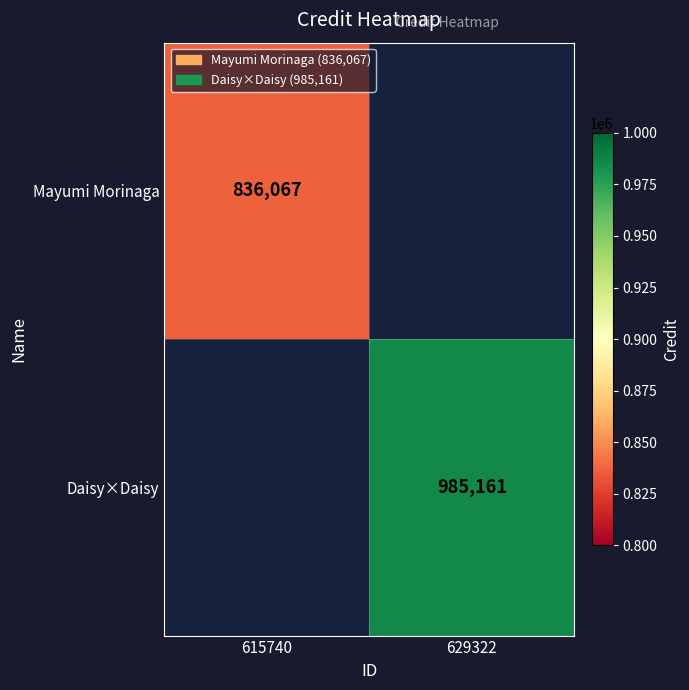

Is the value of Mayumi Morinaga at 615740 greater than the value of Daisy×Daisy at 629322?

No